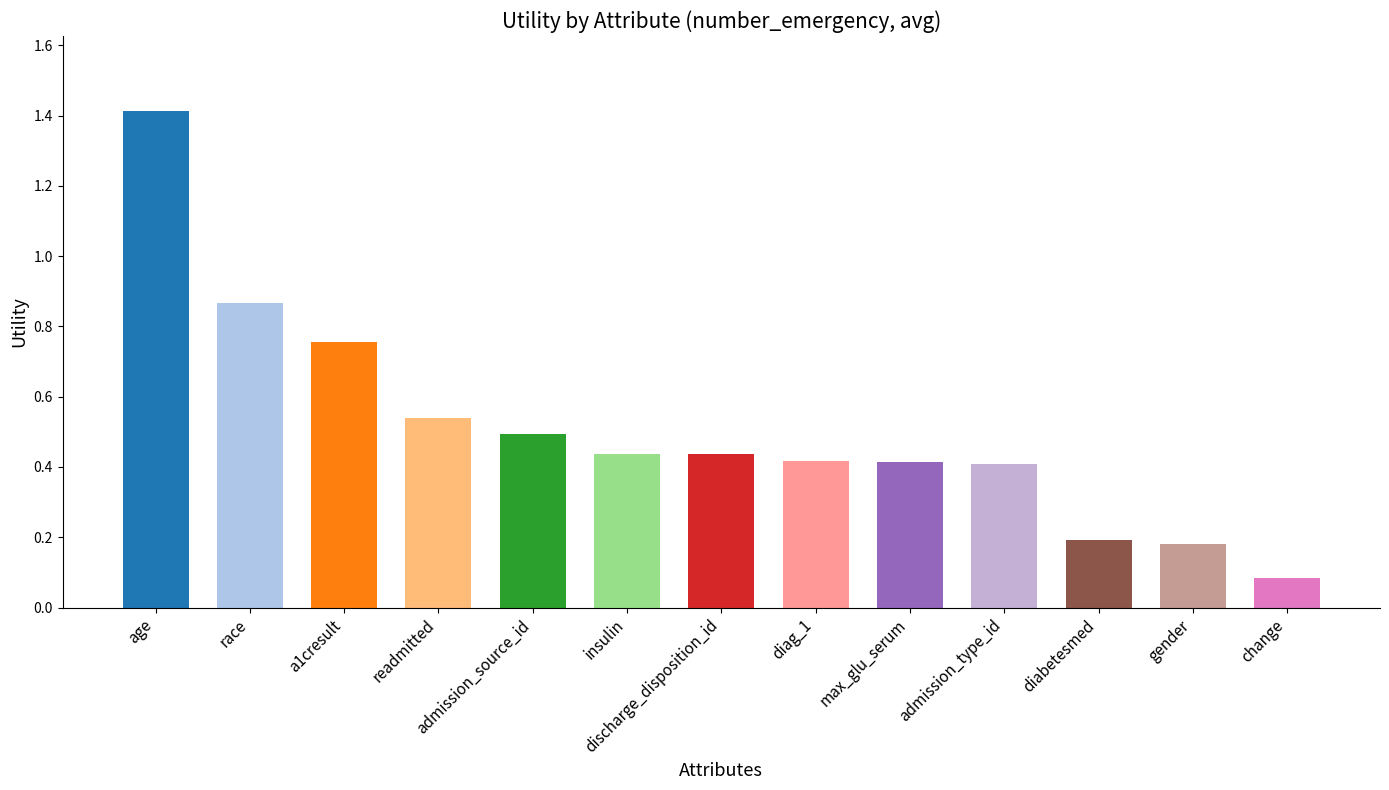

Are the bars horizontal?

No